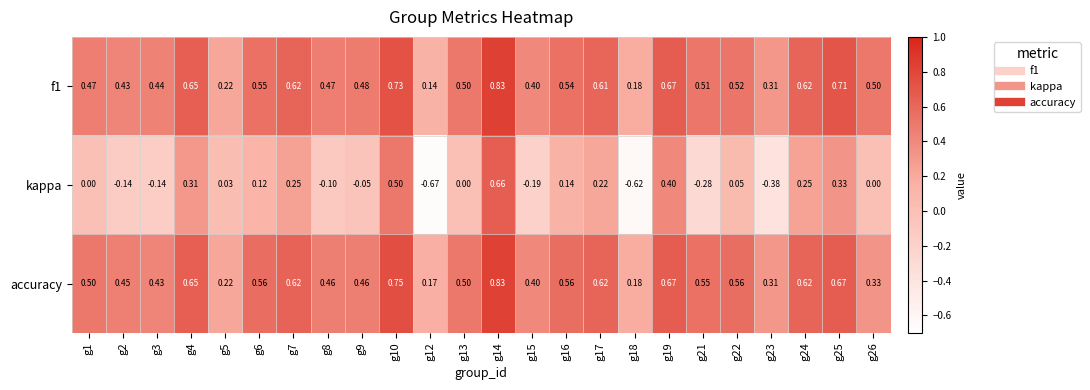

How many data points does each series have?

24